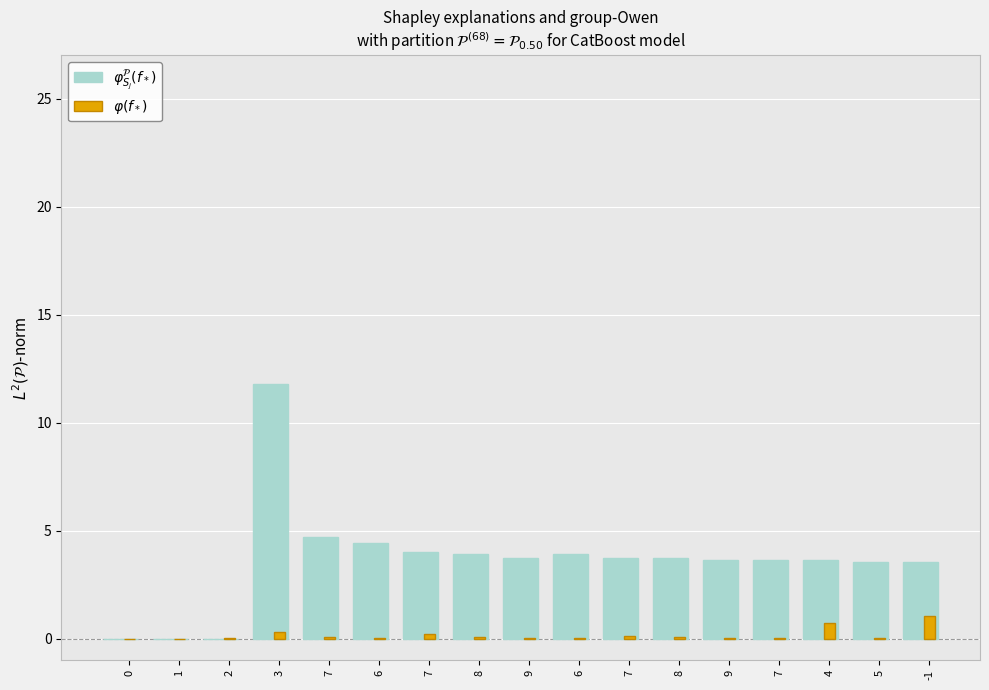

Reading left to right, what are all the values shown in this chart?

$\varphi^{\mathcal{P}}_{S_j}(f_*)$: 0=0.0	1=0.0	2=0.0	3=11.8	7=4.7	6=4.4	7=4.0	8=3.9	9=3.7	6=3.9	7=3.8	8=3.7	9=3.7	7=3.6	4=3.6	5=3.5	-1=3.5
$\varphi(f_*)$: 0=0.0	1=0.0	2=0.0	3=0.3	7=0.1	6=0.0	7=0.2	8=0.1	9=0.0	6=0.0	7=0.1	8=0.1	9=0.0	7=0.0	4=0.7	5=0.0	-1=1.1